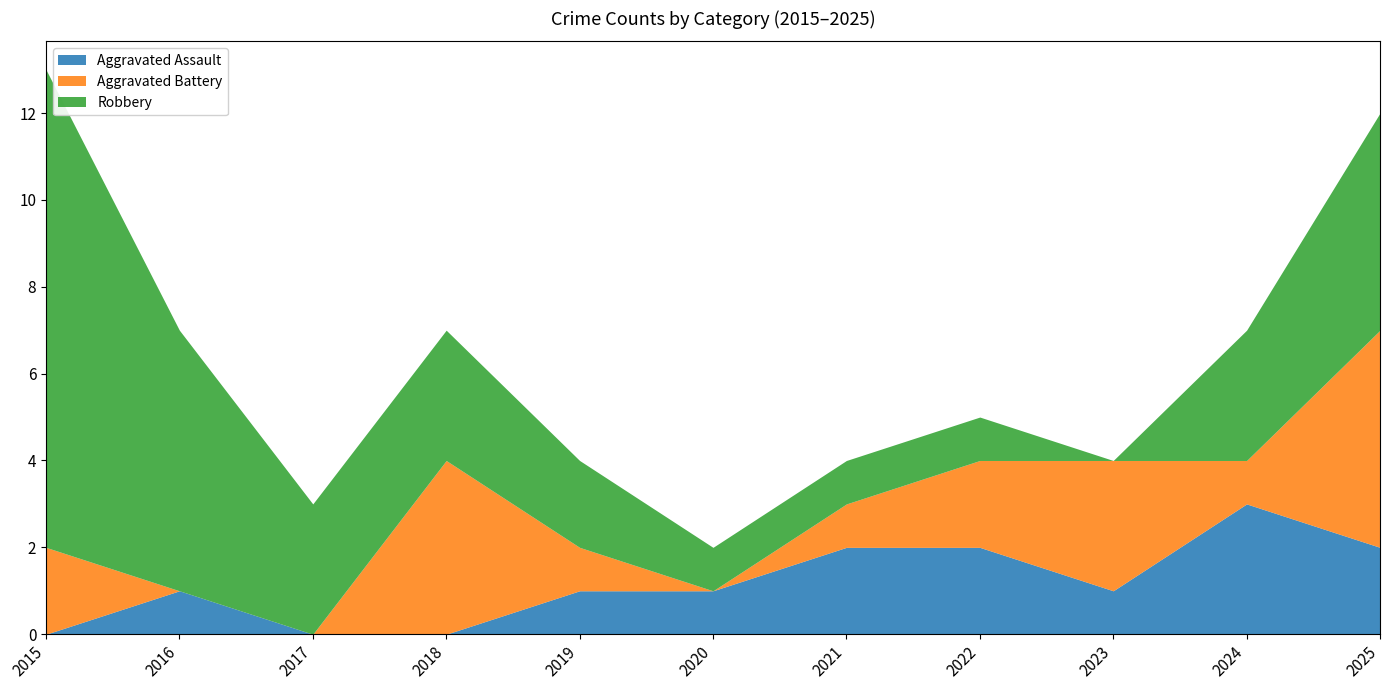

Between 2019 and 2025, which is larger?

2025